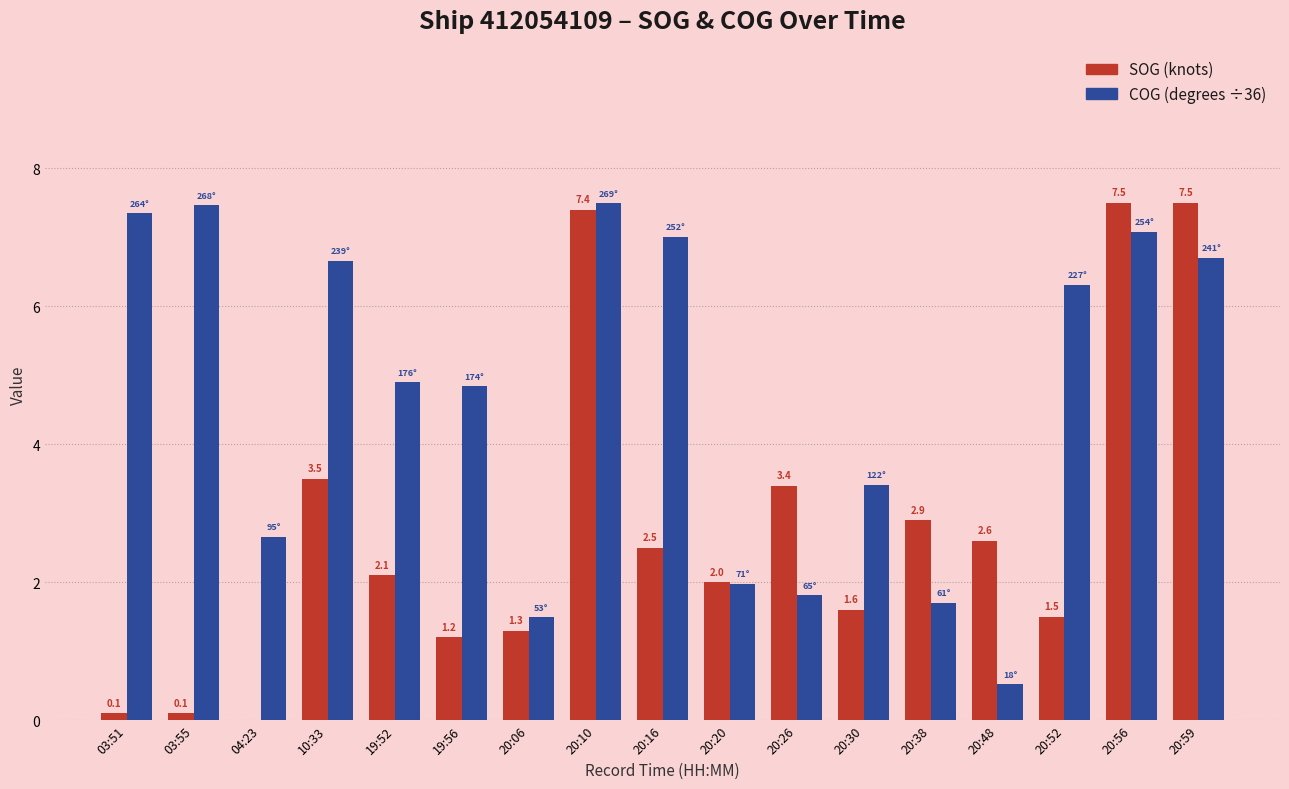

What is the total value across all series at 19:56?

6.0